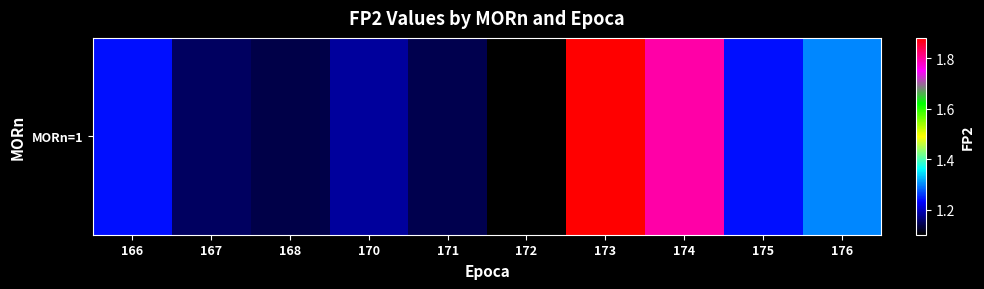

Reading left to right, what are all the values shown in this chart?

166=1.2	167=1.2	168=1.1	170=1.2	171=1.1	172=1.1	173=1.9	174=1.8	175=1.2	176=1.3